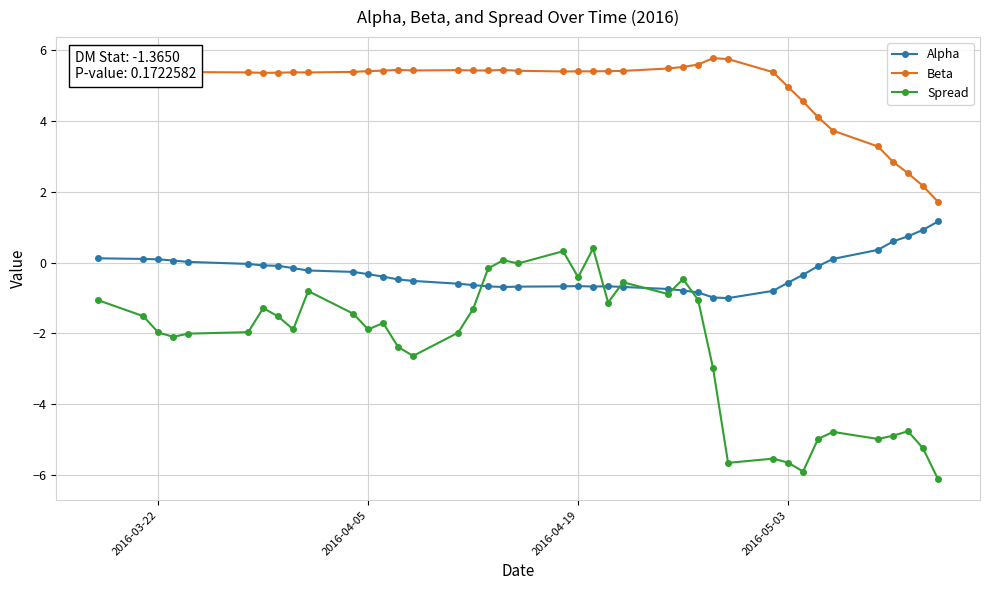

True or false: Beta and Spread intersect in this chart.

False